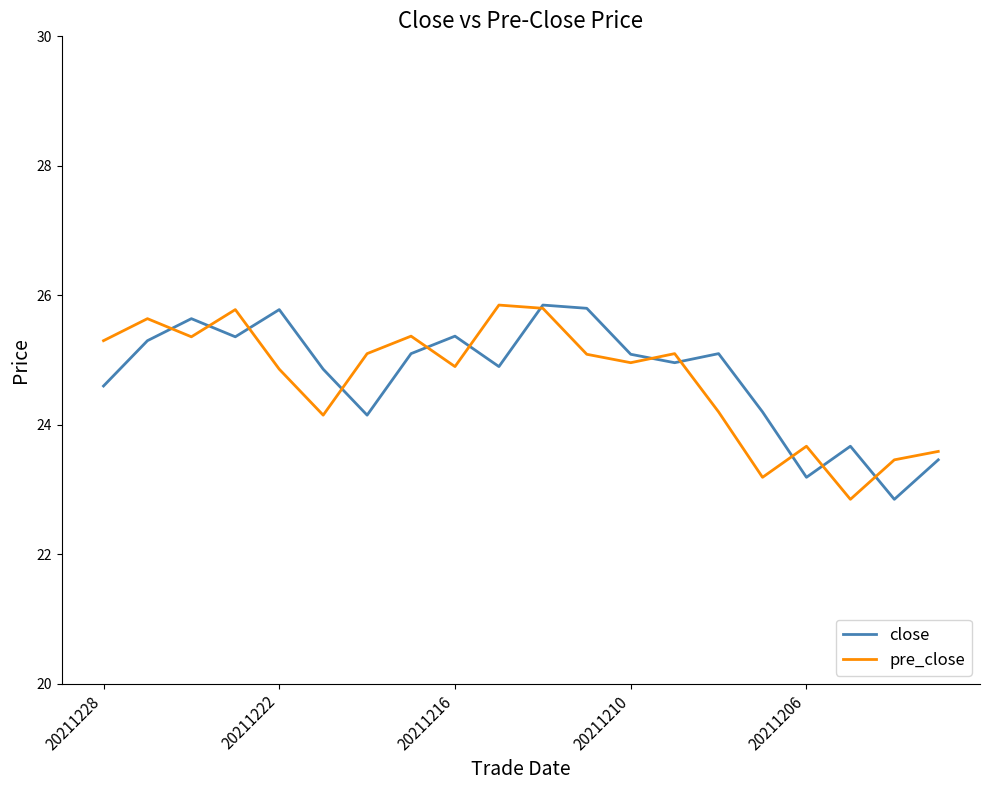

What is the minimum value for close?

22.9